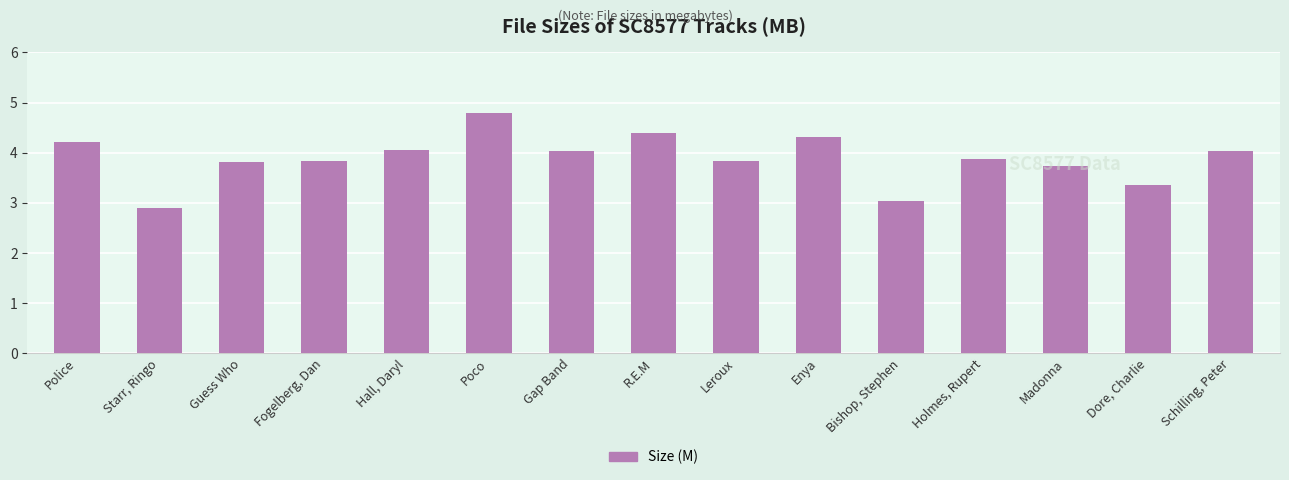

The chart shows a value of 2.0 at Gap Band. True or false?

False